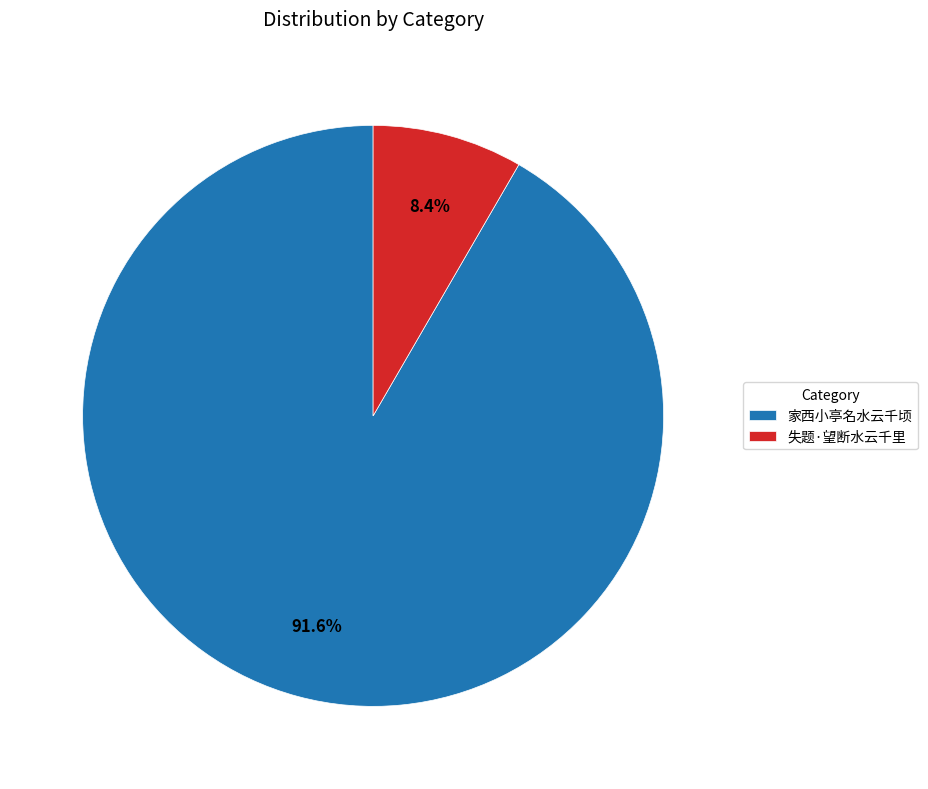

Which category has the biggest portion of the pie?

家西小亭名水云千顷